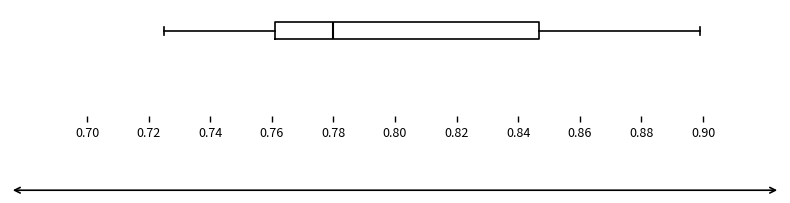

Read this box plot against the x-axis: the position of the median line, the range covered by the box, and the ends of both whiskers. The values are not printed on the chart, so give them approximately, as read against the axis.

median 0.780, box 0.760 to 0.846, whiskers 0.724 to 0.898